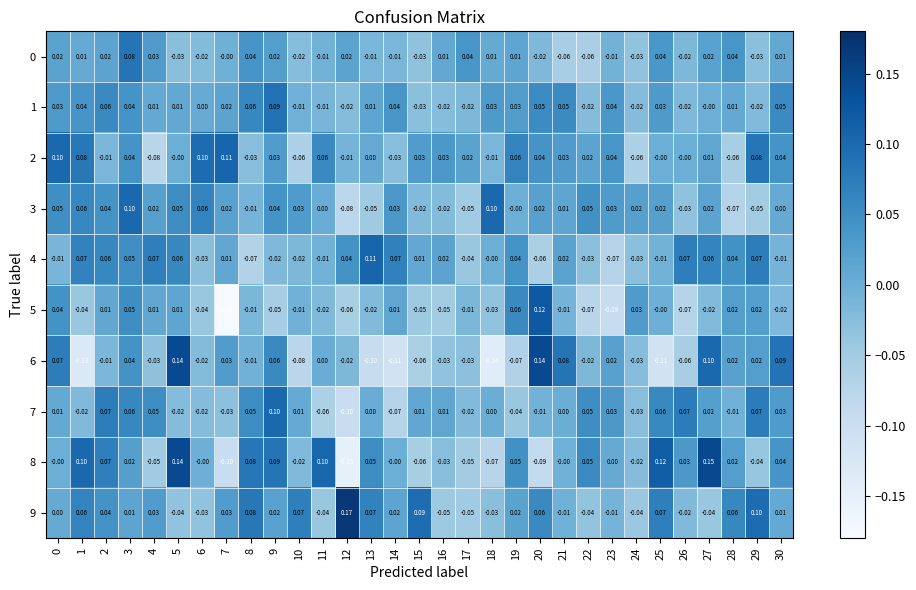

Is the value of 8 at 5 greater than the value of 0 at 25?

Yes